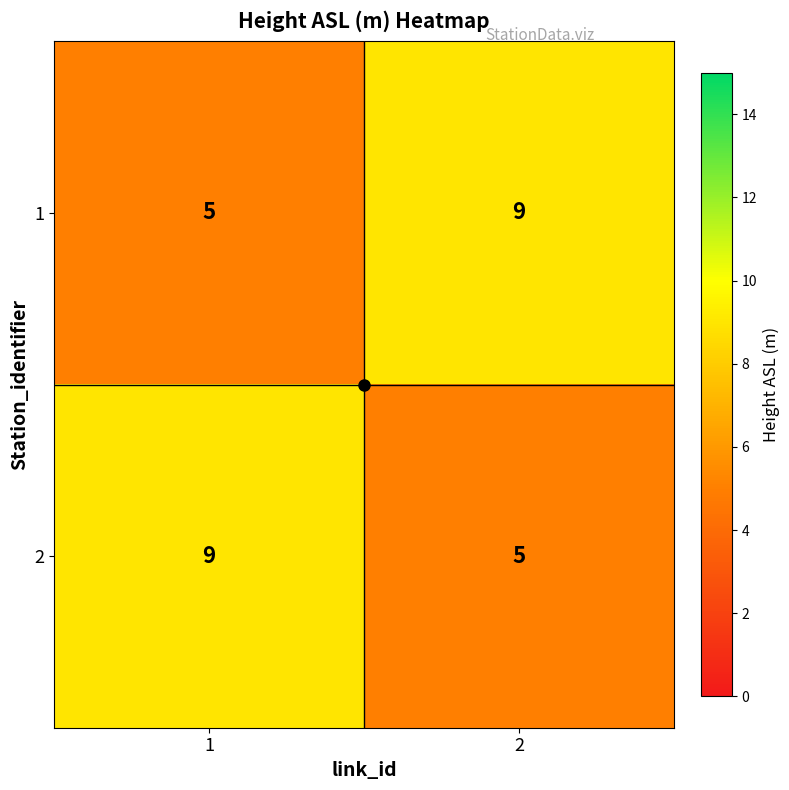

At 2, list the series in order from smallest to largest.

2, 1